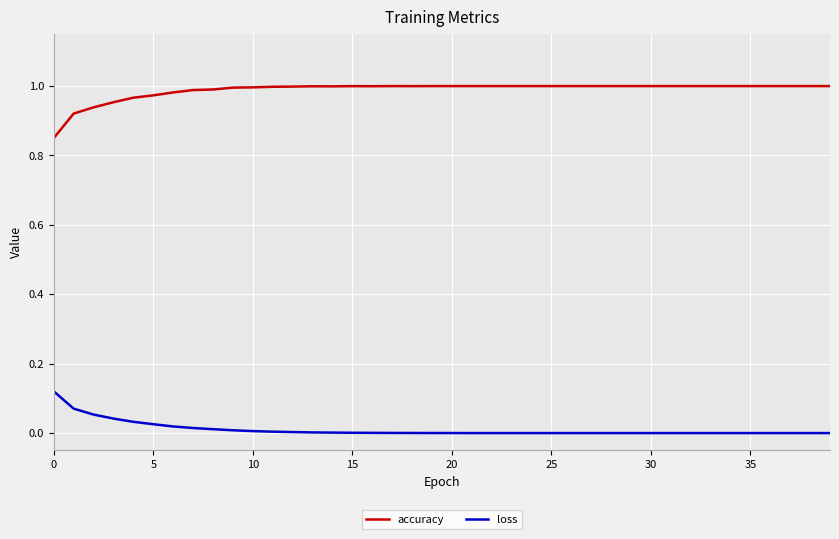

Which series has the largest total across all categories?

accuracy